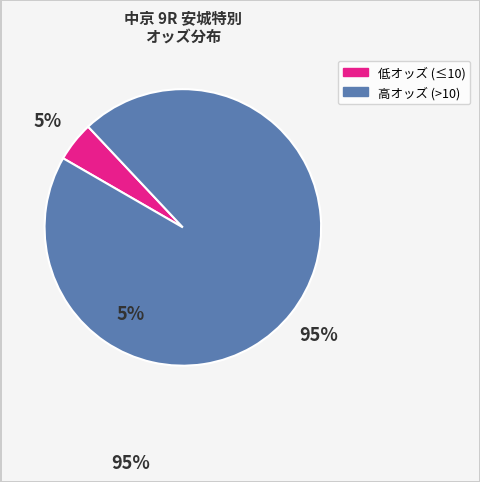

To the nearest percent, what is the average slice percentage?

50%